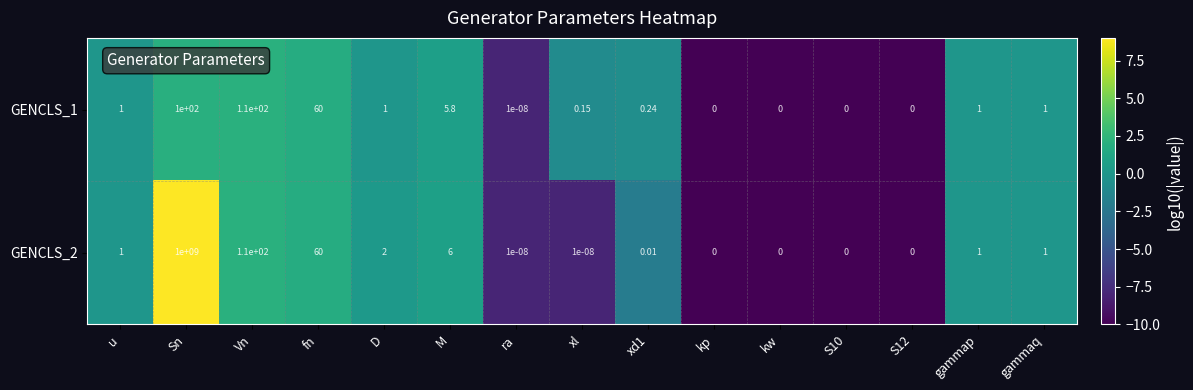

Rank the series at D from lowest to highest value.

GENCLS_1, GENCLS_2